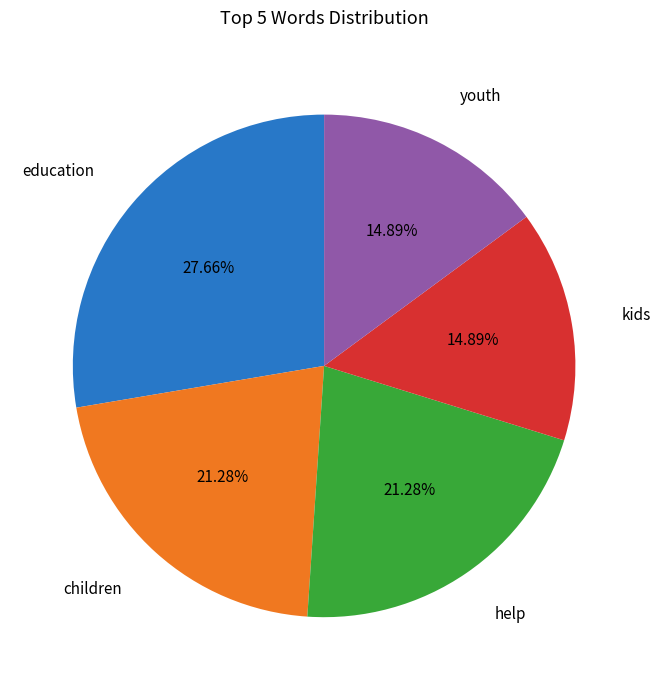

How many segments does this pie chart have?

5